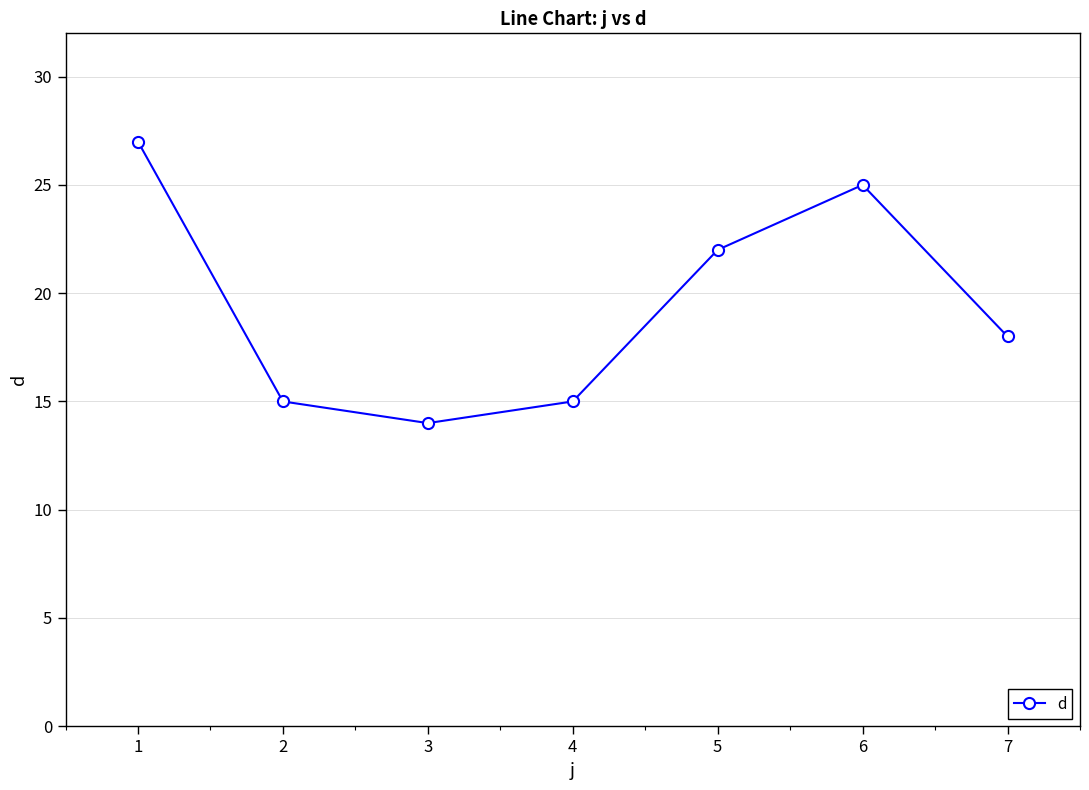

Reading left to right, list all the values displayed in this chart.

27	15	14	15	22	25	18